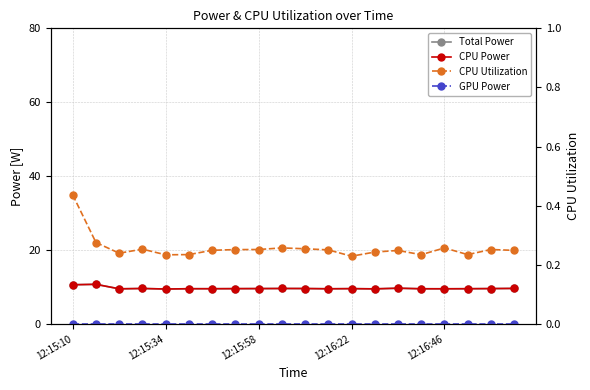

What is the spread (max minus min) of values at 11?

9.5